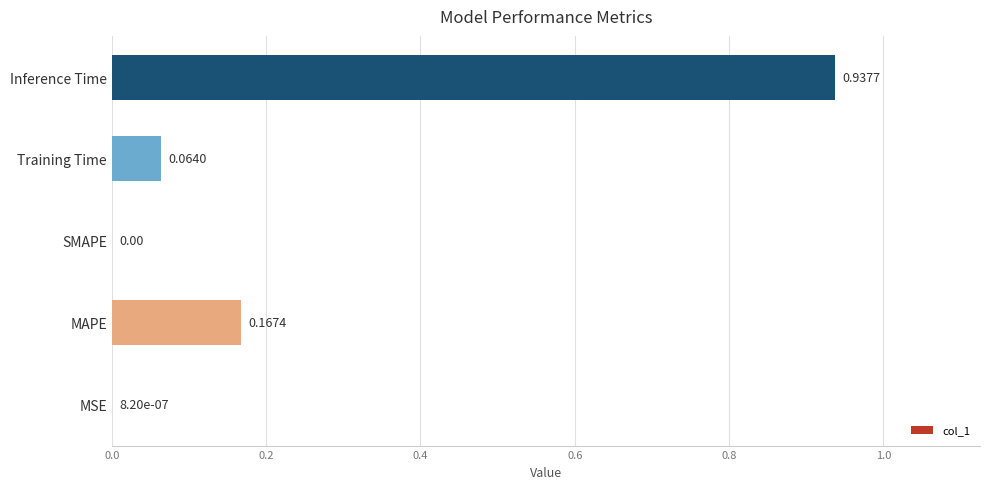

Which category has the highest value across all series?

Inference Time